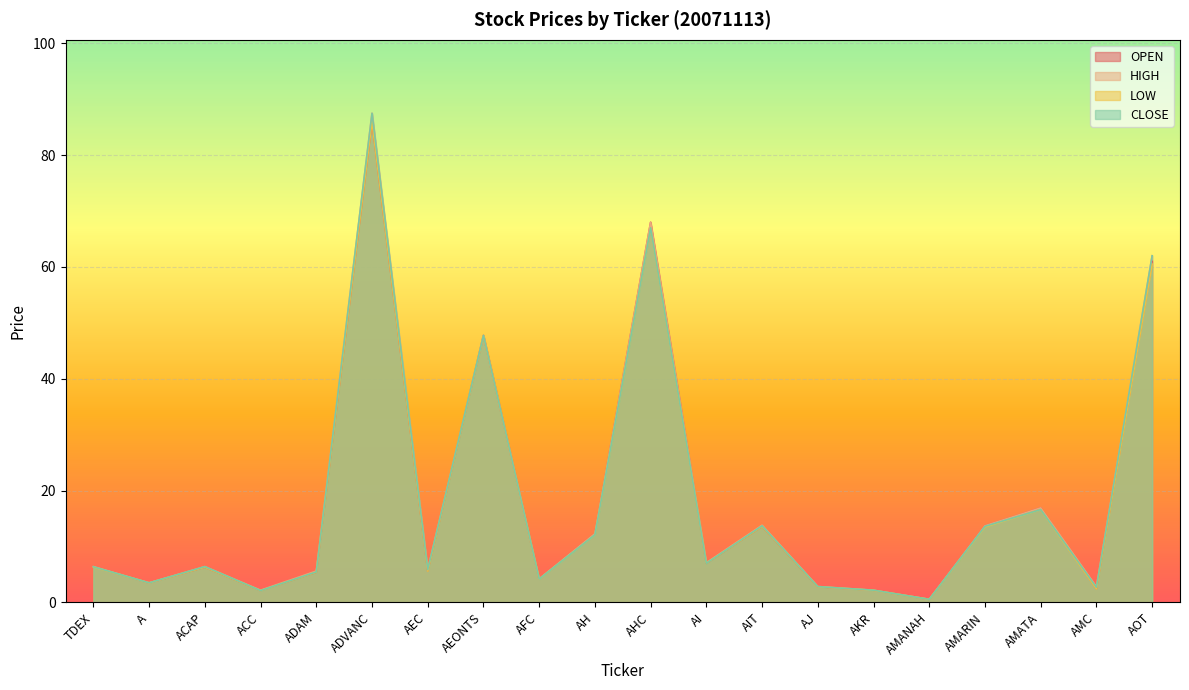

Between AI and AMATA, which is larger?

AMATA